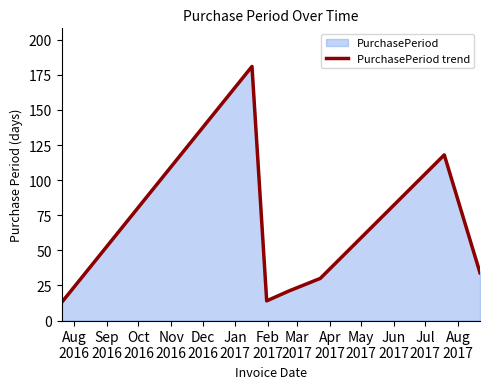

Does the chart have visible grid lines?

No